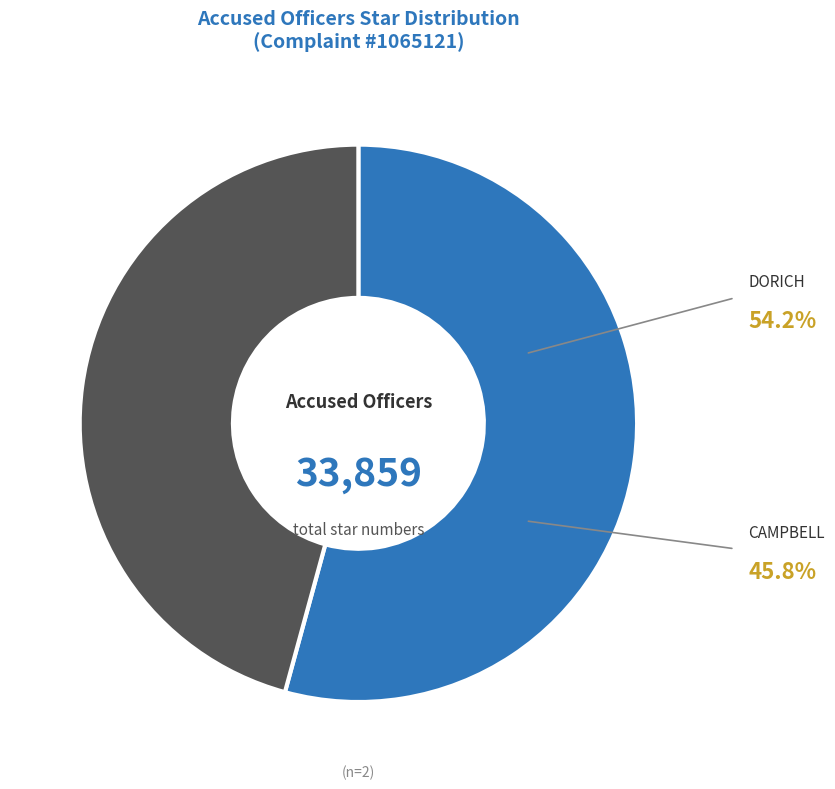

Combined, what portion of the pie is DORICH and CAMPBELL?

100.0%